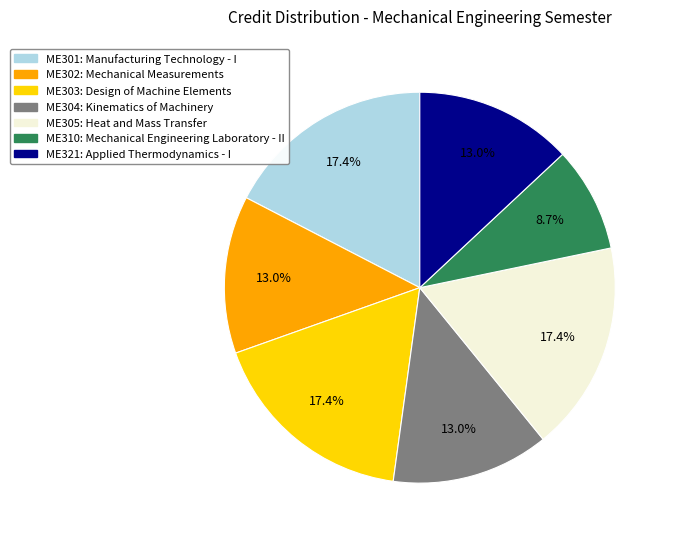

Combined, what portion of the pie is ME305 and ME301?

34.8%